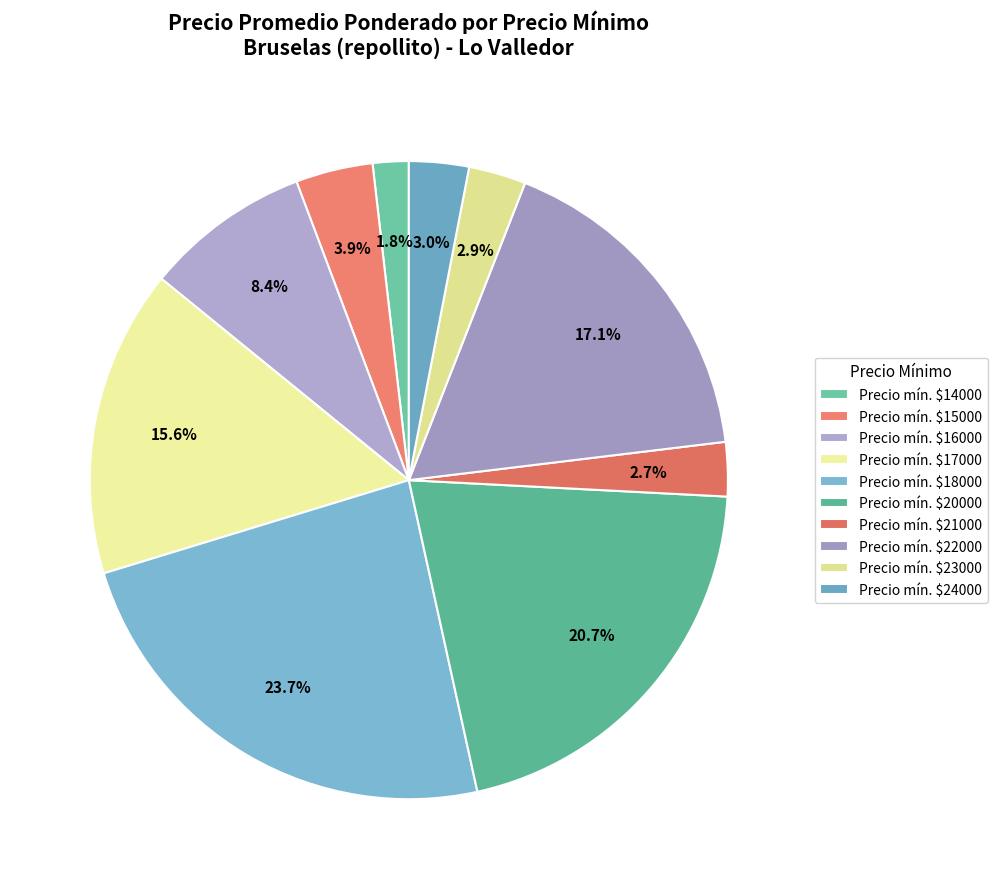

How many slices are in this pie chart?

10